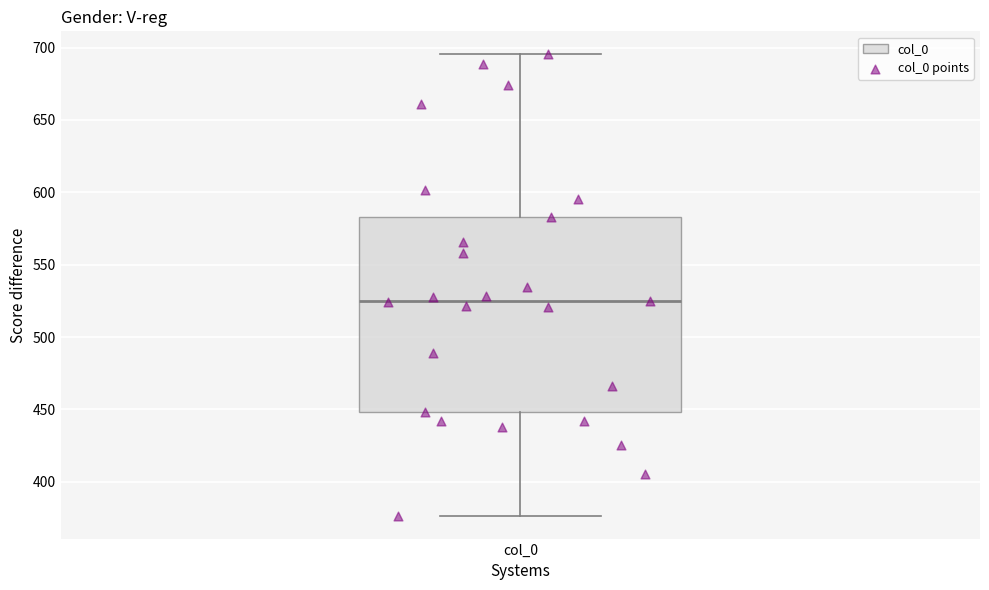

Transcribe this box plot: give where the median line is, the range the box spans, and where the two whiskers end, as read against the y-axis. The values are not printed on the chart, so give them approximately, as read against the axis.

median 525, box 450 to 585, whiskers 375 to 695